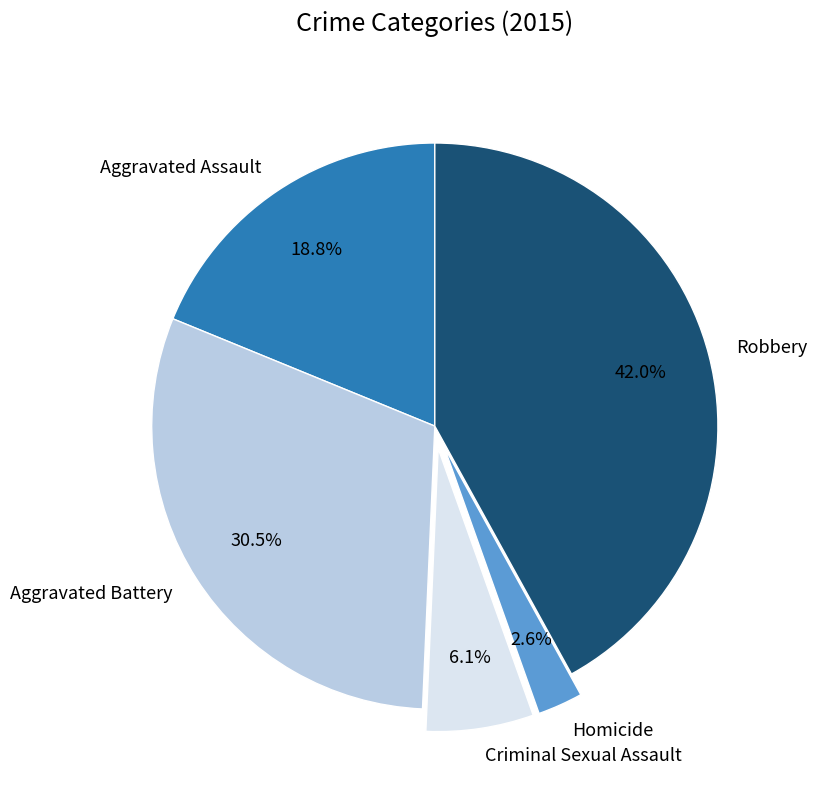

Which slice is the largest?

Robbery